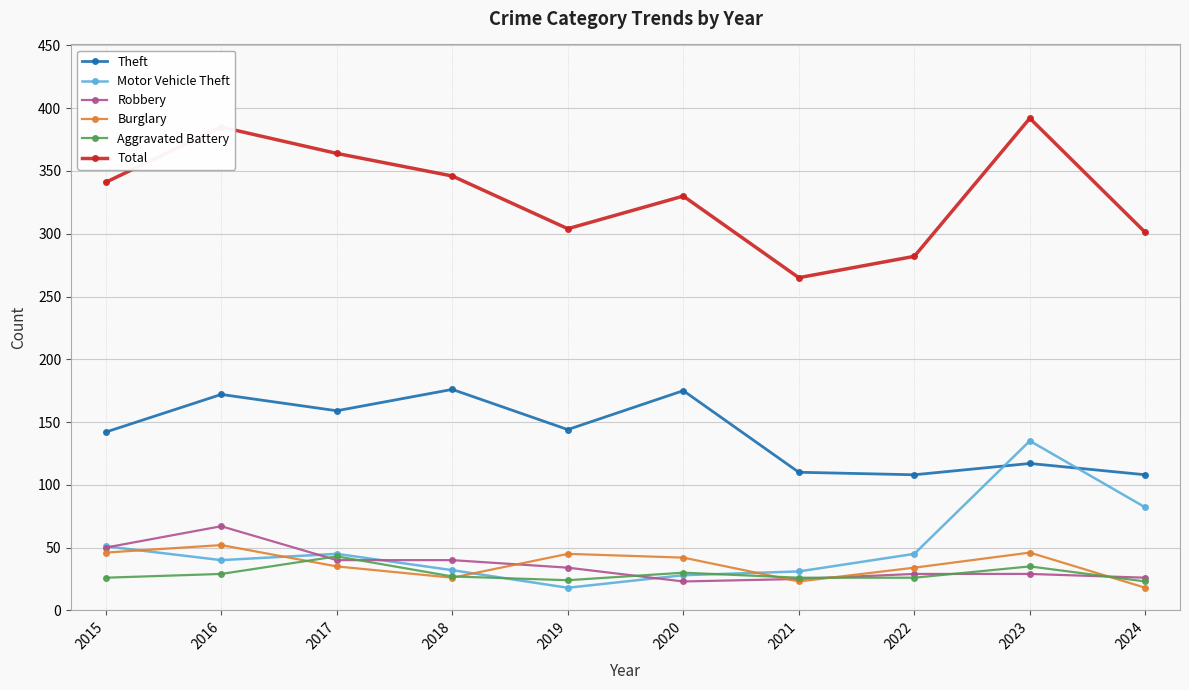

What are all the series names shown in the legend?

Theft, Motor Vehicle Theft, Robbery, Burglary, Aggravated Battery, Total